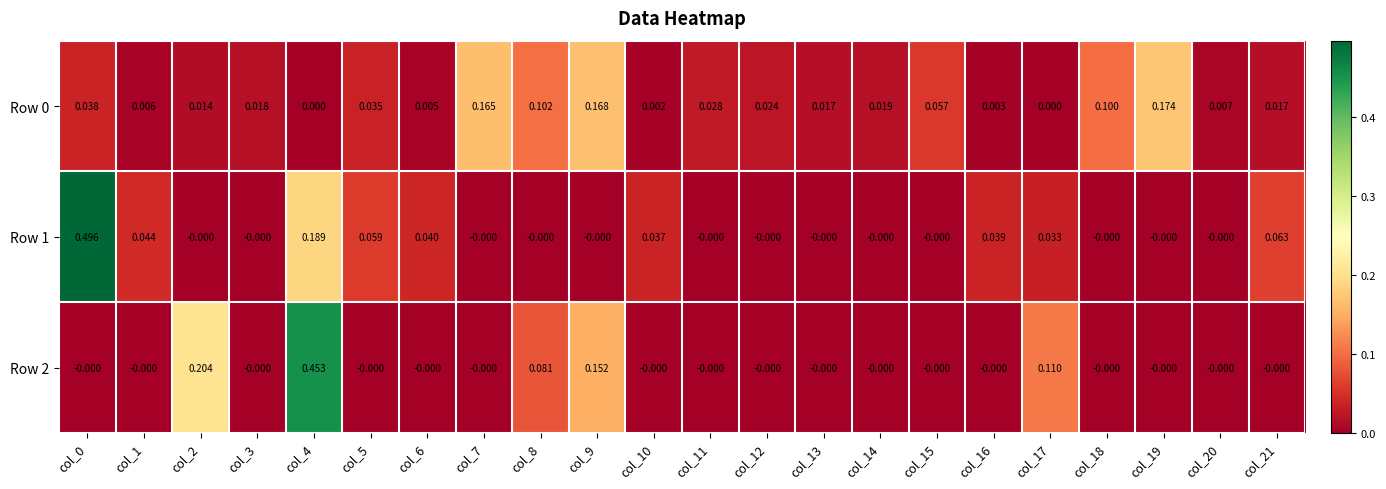

Is the value of Row 0 at col_12 greater than the value of Row 2 at col_12?

Yes